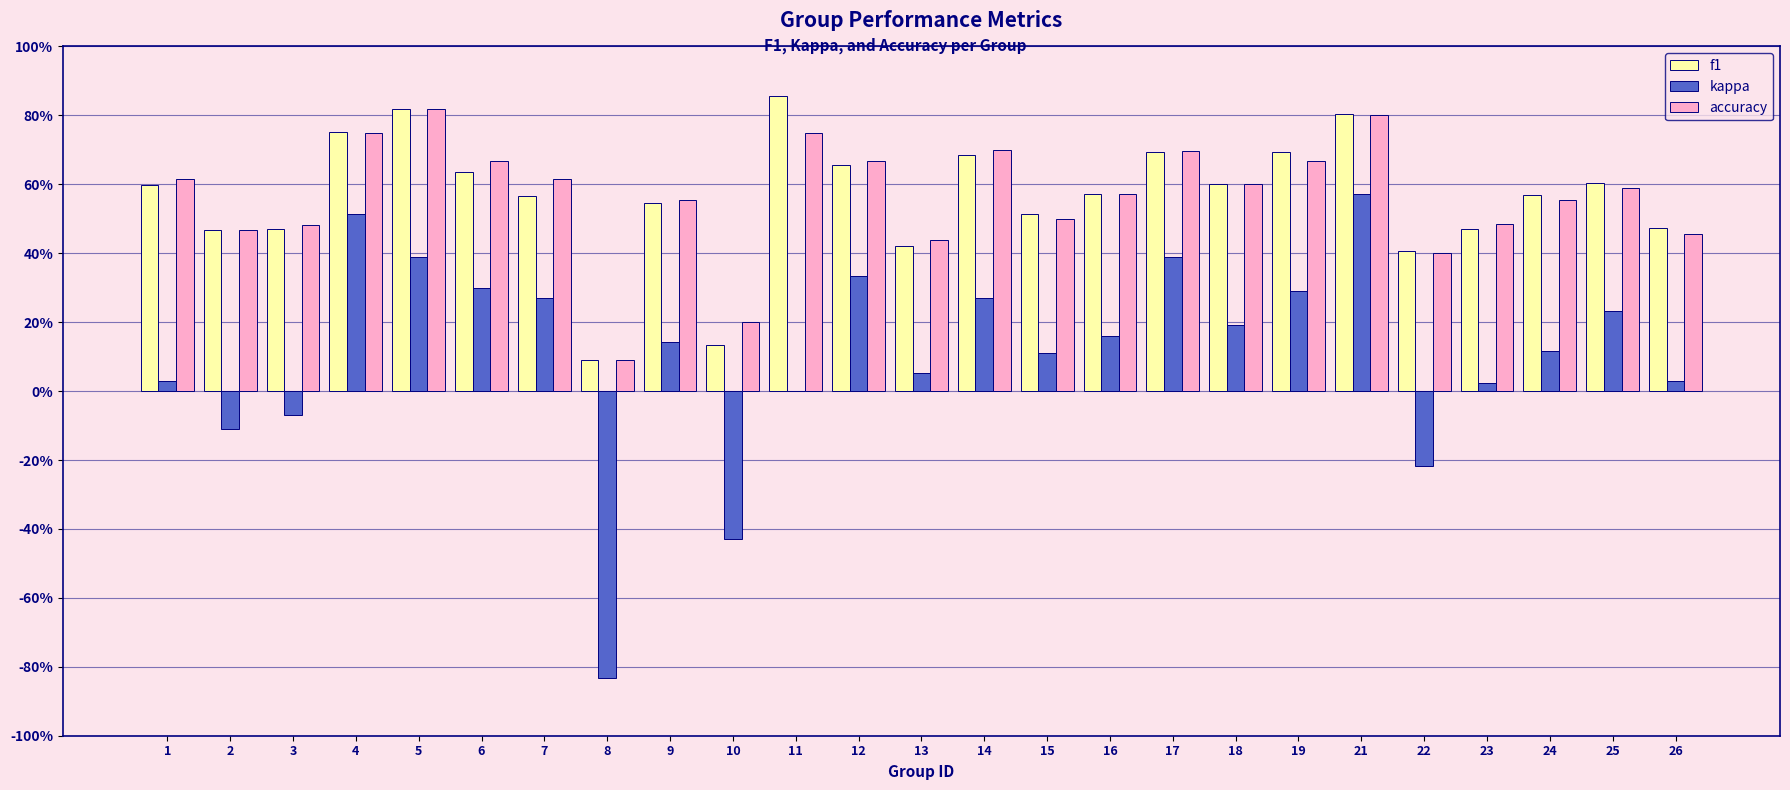

Are the bars horizontal?

No